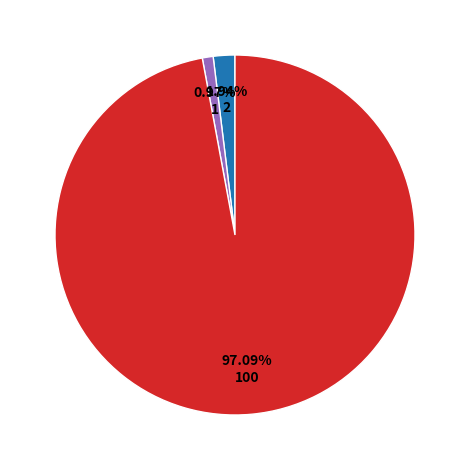

Does any single category account for the majority?

Yes